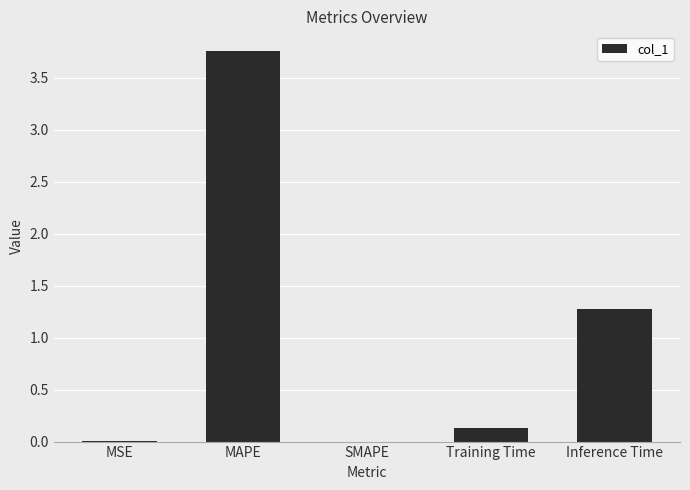

At which category does the chart reach its peak across all series?

MAPE